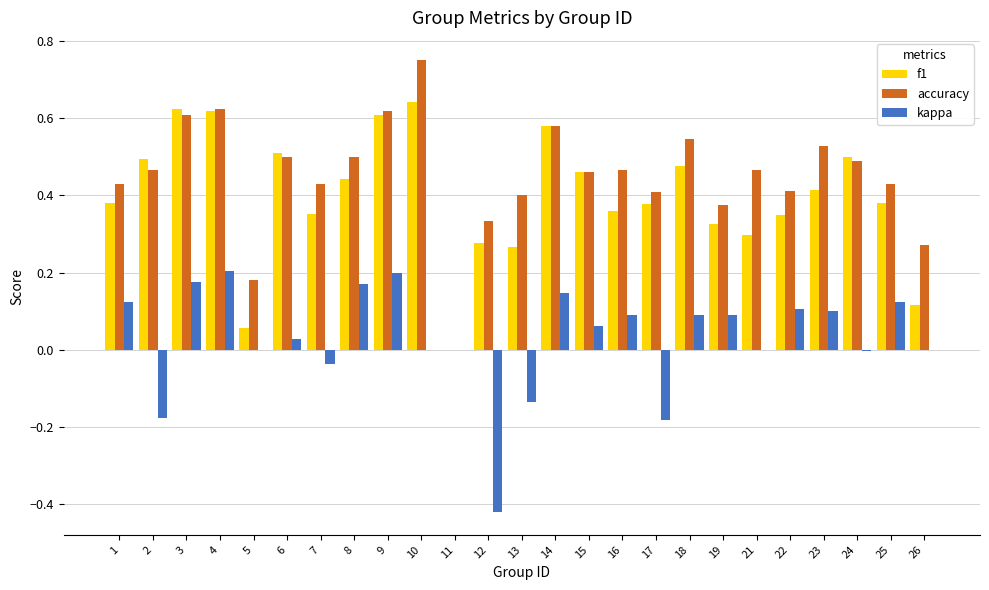

The kappa series shows 0.2 at 19. True or false?

False